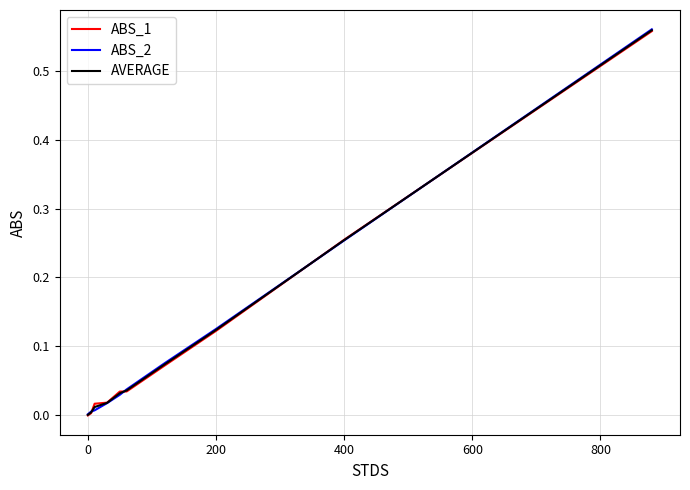

List the series in order of their overall mean, highest first.

ABS_1, AVERAGE, ABS_2